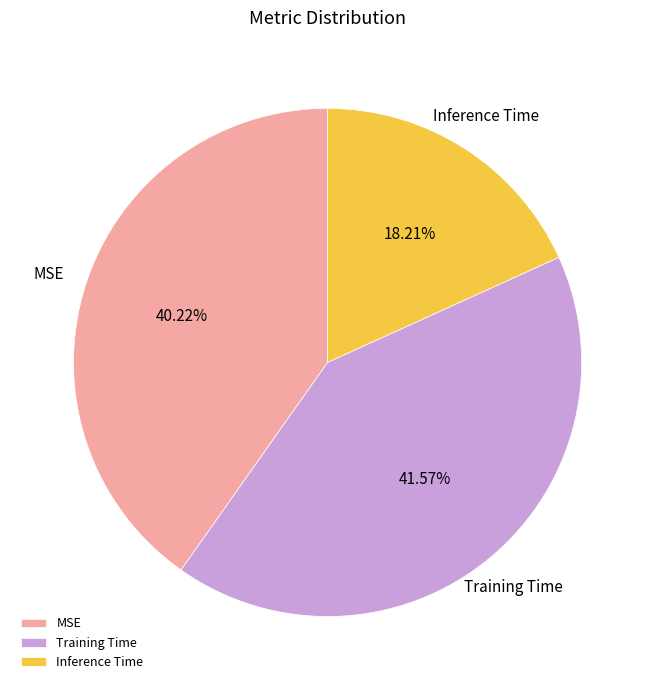

Do MSE and Training Time together represent more than half of the pie?

Yes